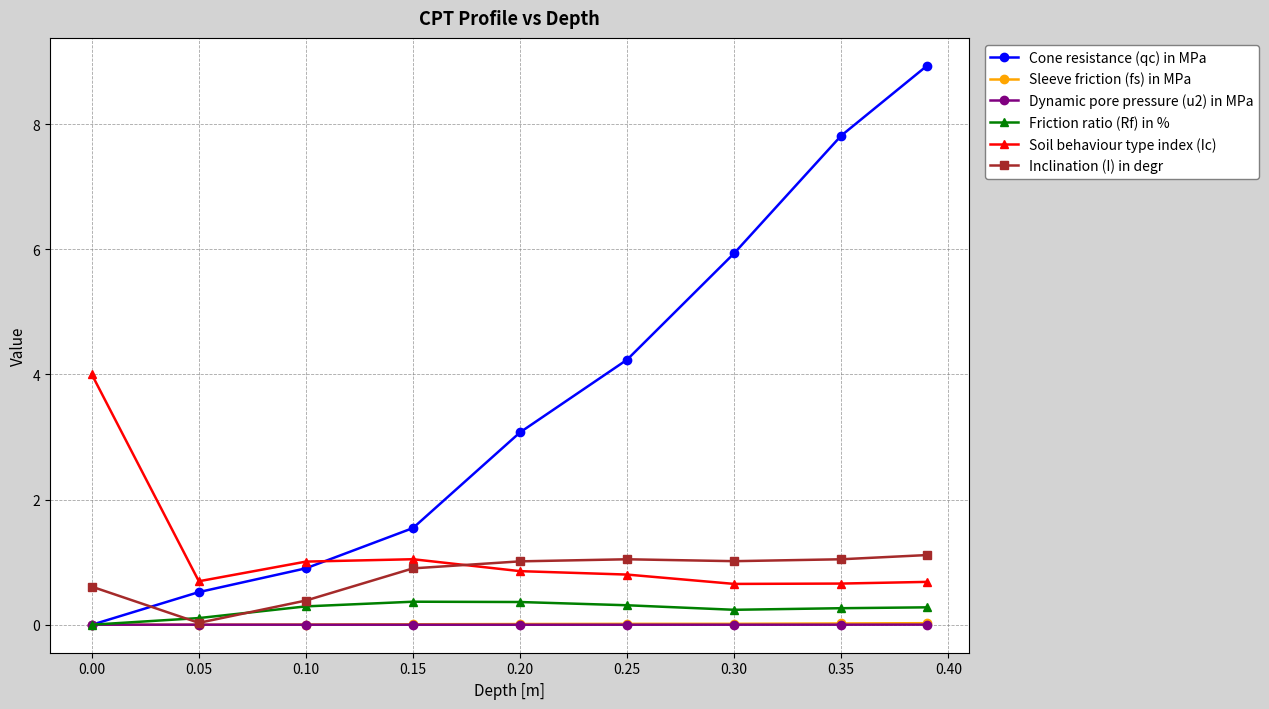

How many lines are shown in the chart?

6